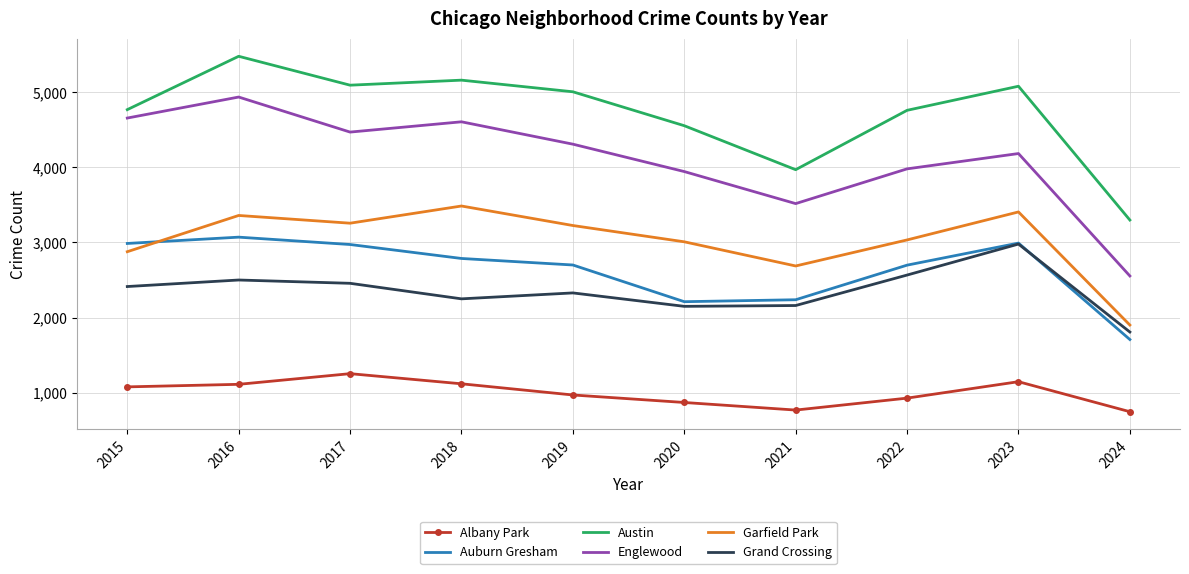

At which category is the sum across all series the highest?

2016